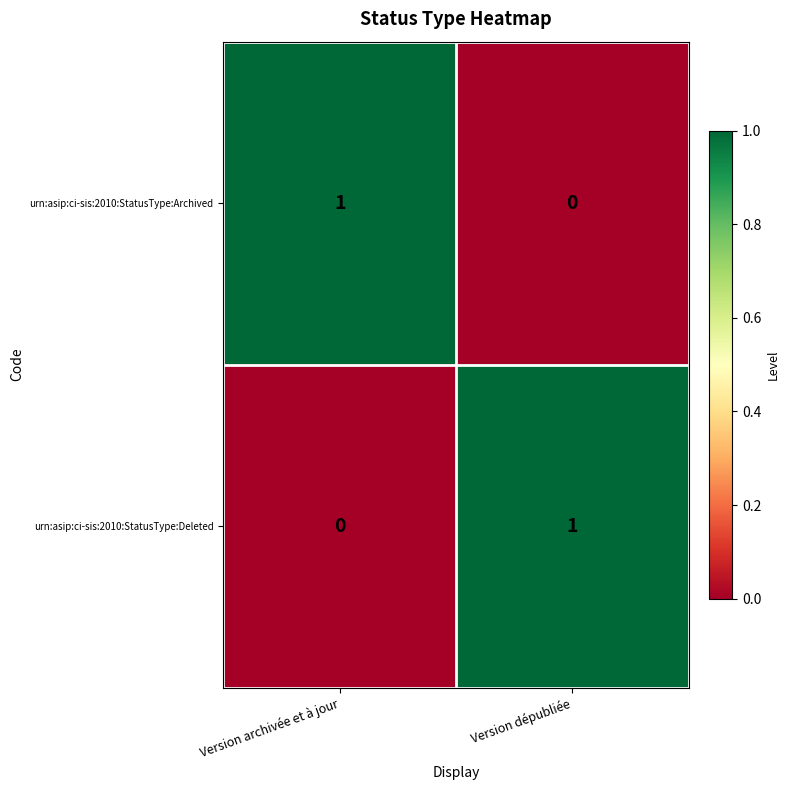

Where is urn:asip:ci-sis:2010:StatusType:Deleted nearest to the value 0?

Version archivée et à jour